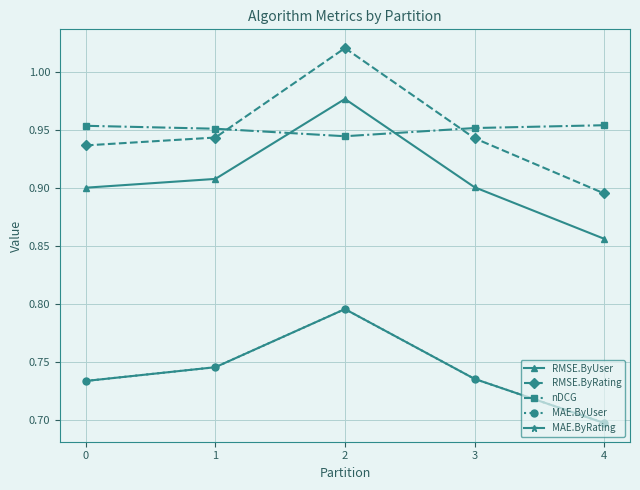

Count the RMSE.ByRating values in the range 0 to 1.

4